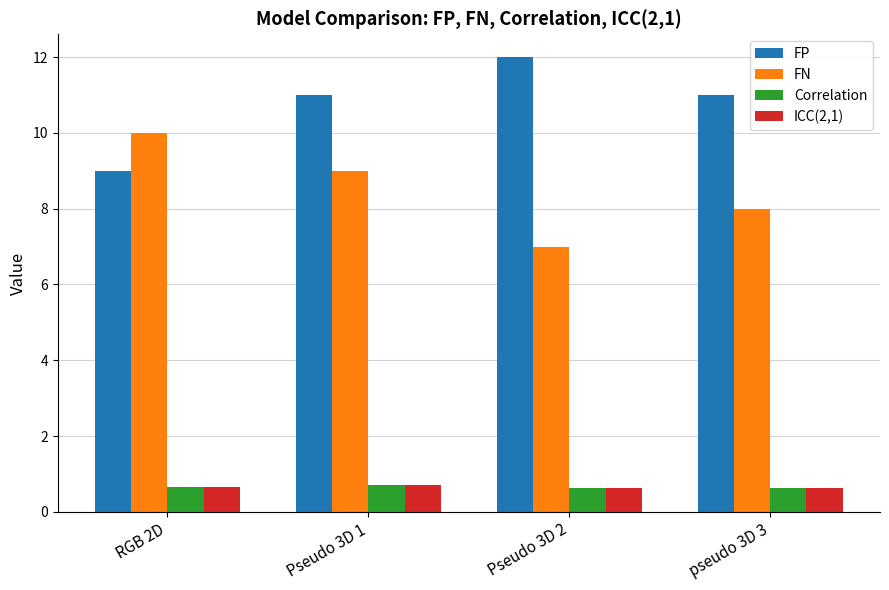

Which category has the highest value in the FN series?

RGB 2D